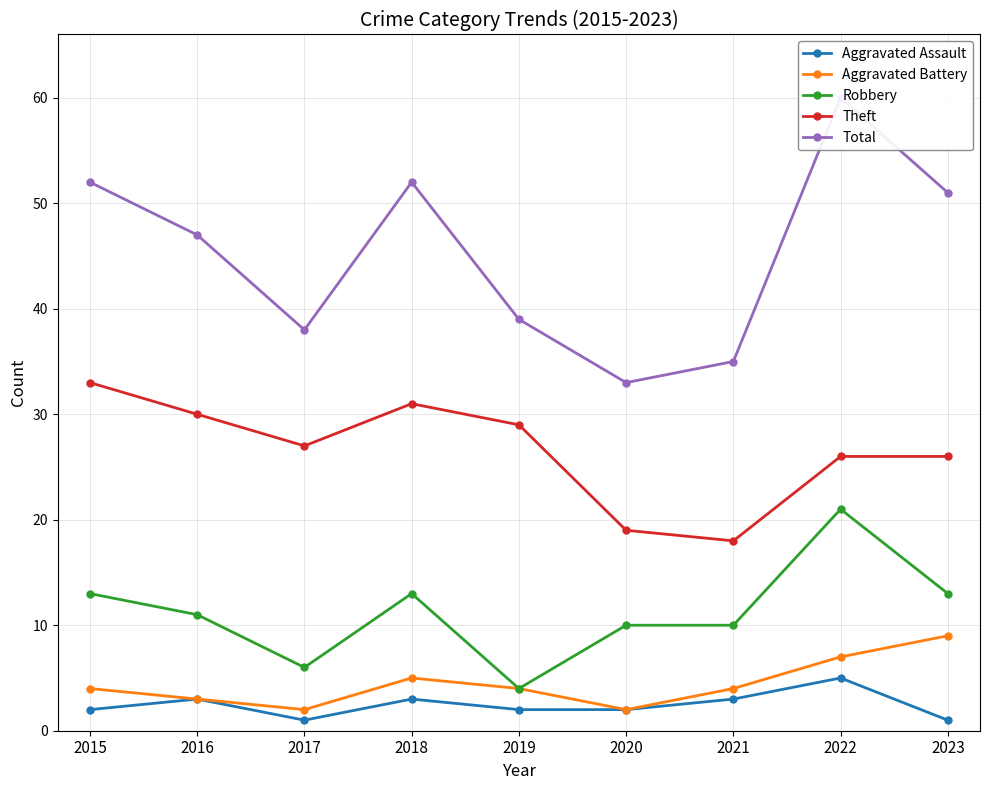

What is the difference between the Aggravated Battery values at 2018 and 2023?

4